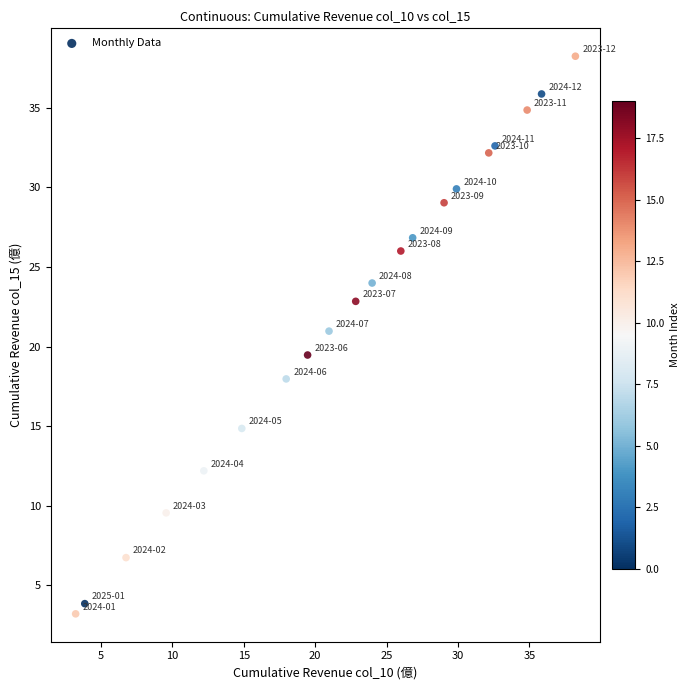

What is the range of Y values (max minus min)?

35.0